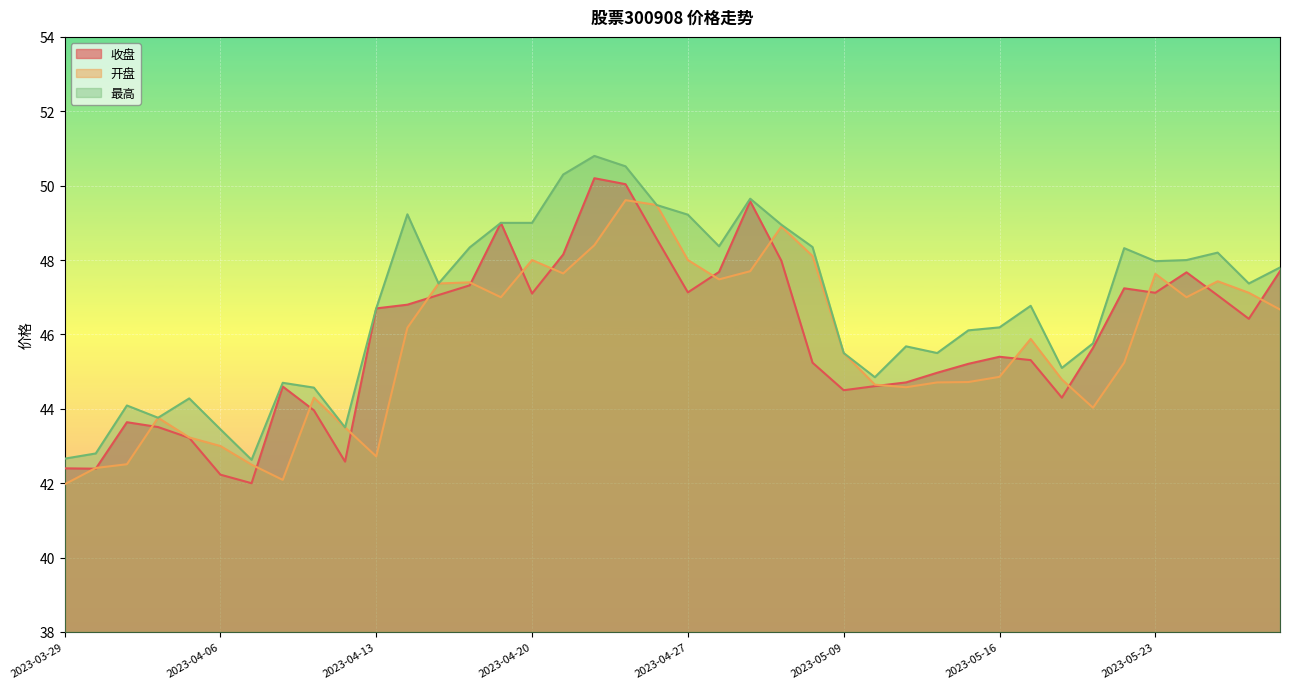

In 开盘, how many points are higher than both neighbors (excluding endpoints)?

9